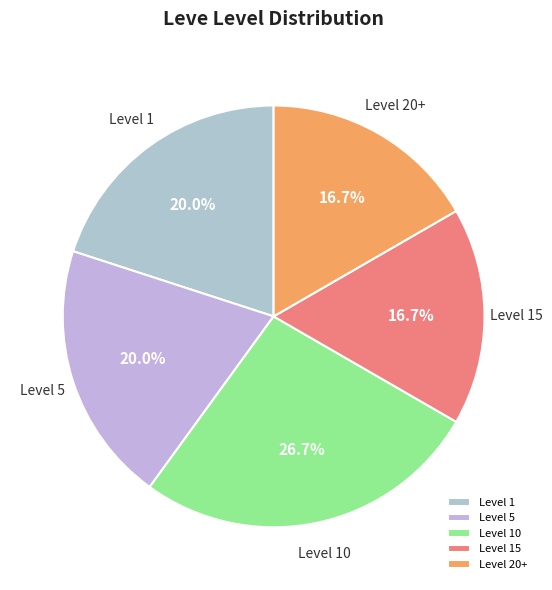

Is there a majority slice in this chart?

No